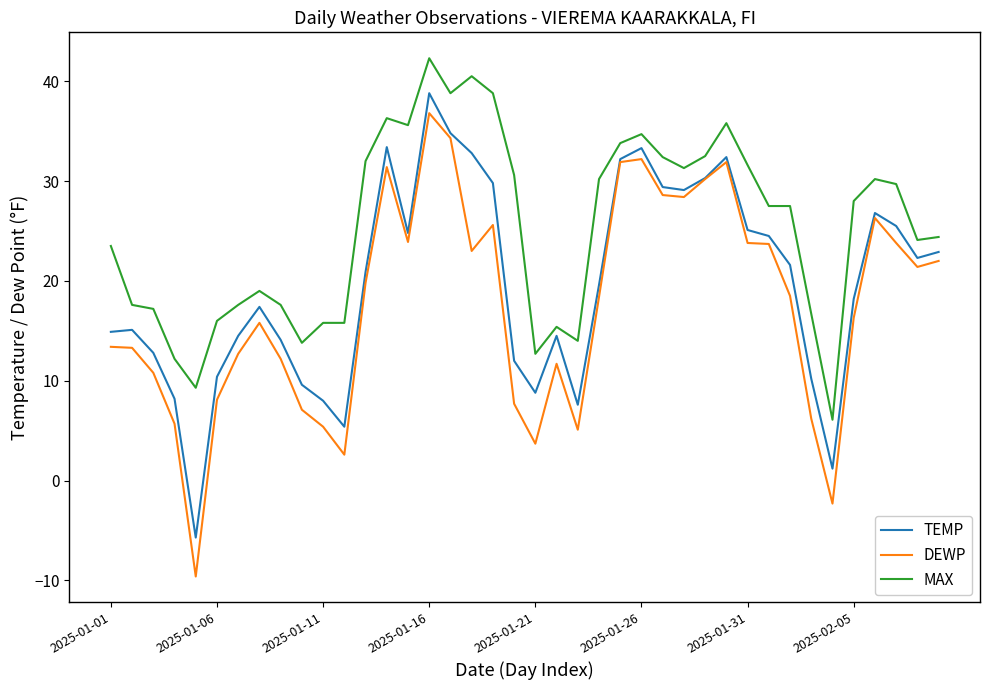

What is the lowest value of the DEWP series?

-9.6